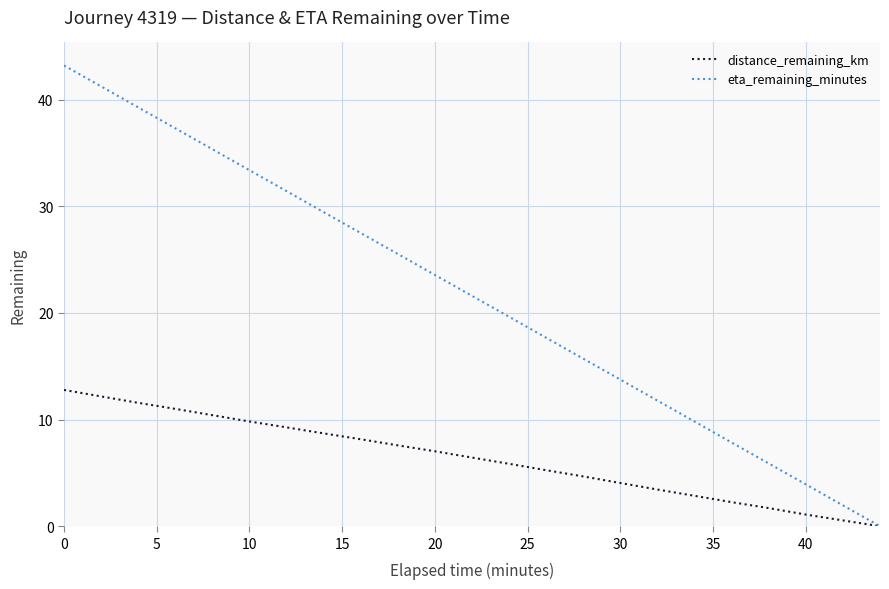

What is the highest value of the eta_remaining_minutes series?

43.2